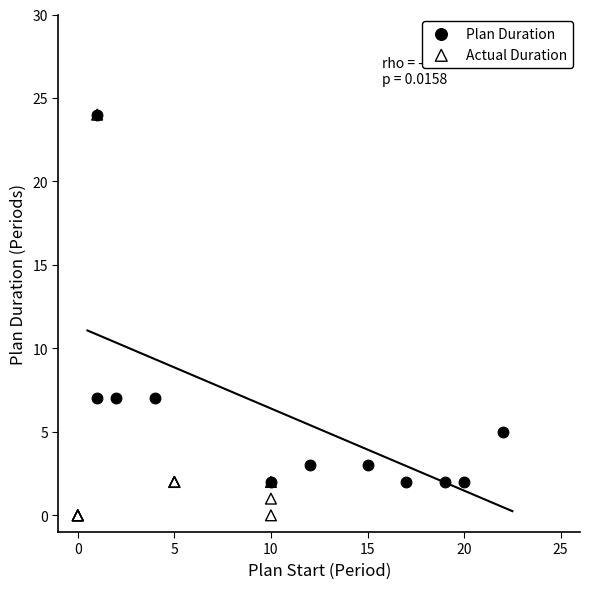

Which series has the widest spread of Y values?

Actual Duration